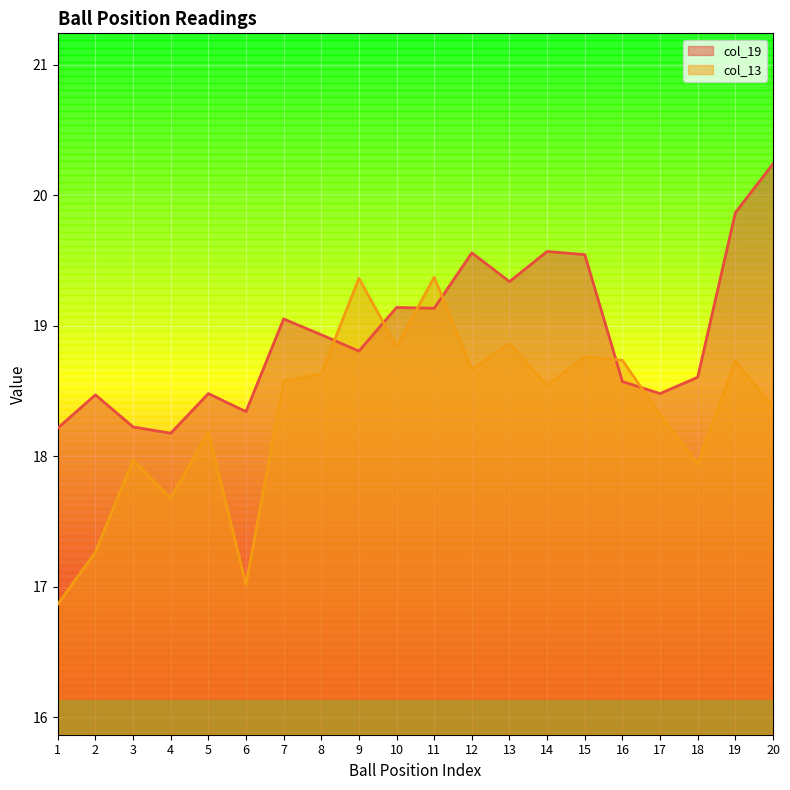

What is the value of the col_13 point at the 17th from the left?

18.3